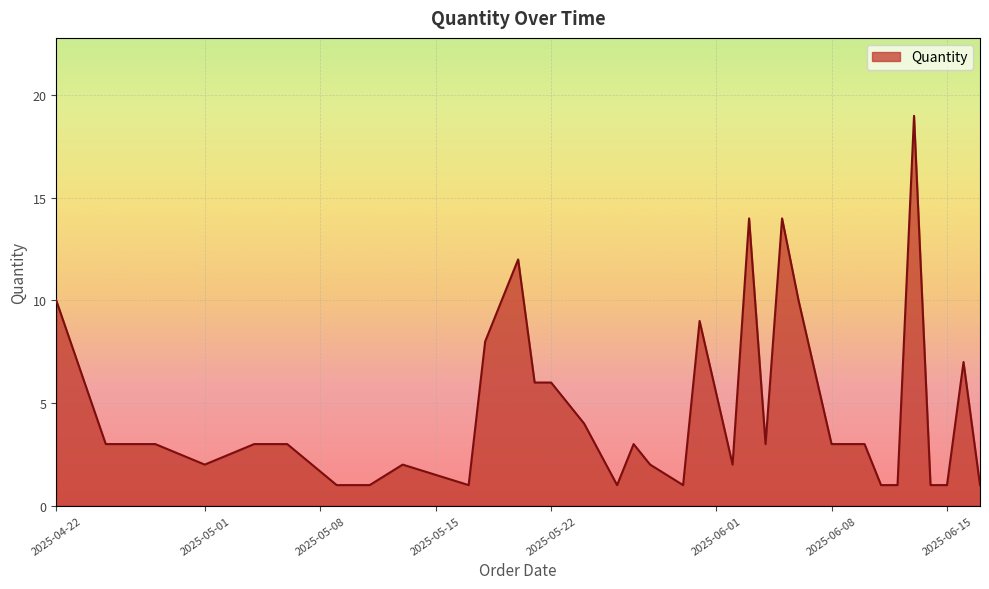

What is the greatest value displayed?

19